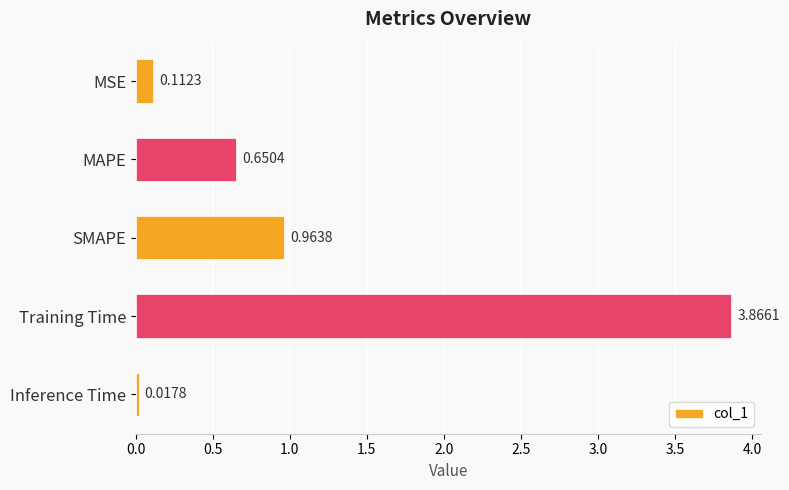

List the labels in order of value, smallest first.

Inference Time, MSE, MAPE, SMAPE, Training Time